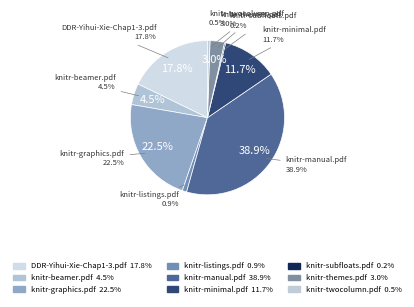

Rank the categories by value from lowest to highest.

knitr-subfloats.pdf, knitr-twocolumn.pdf, knitr-listings.pdf, knitr-themes.pdf, knitr-beamer.pdf, knitr-minimal.pdf, DDR-Yihui-Xie-Chap1-3.pdf, knitr-graphics.pdf, knitr-manual.pdf